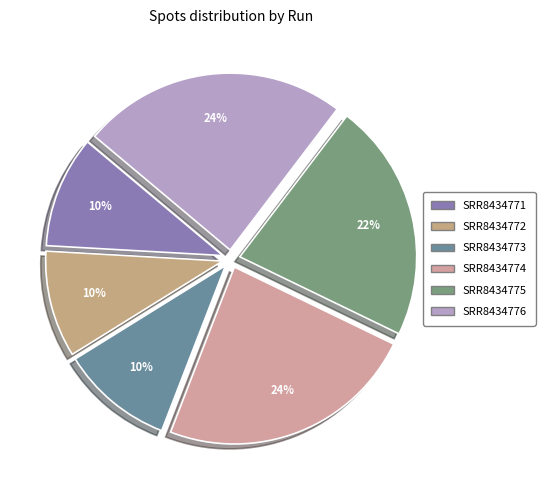

How many segments does this pie chart have?

6